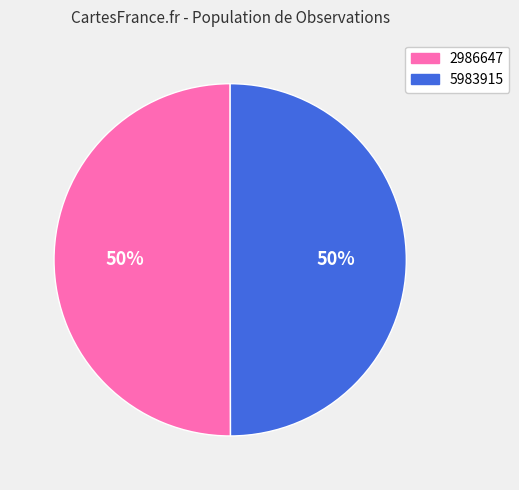

To the nearest percent, what is the average slice percentage?

50%